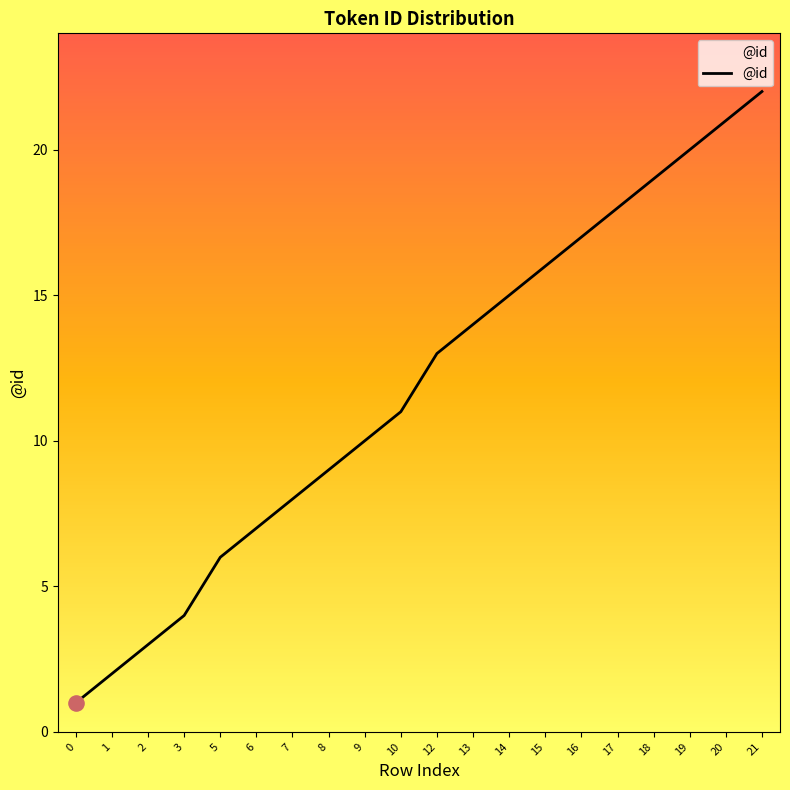

Approximately how many times larger is the value at 20 compared to 5?

3.5